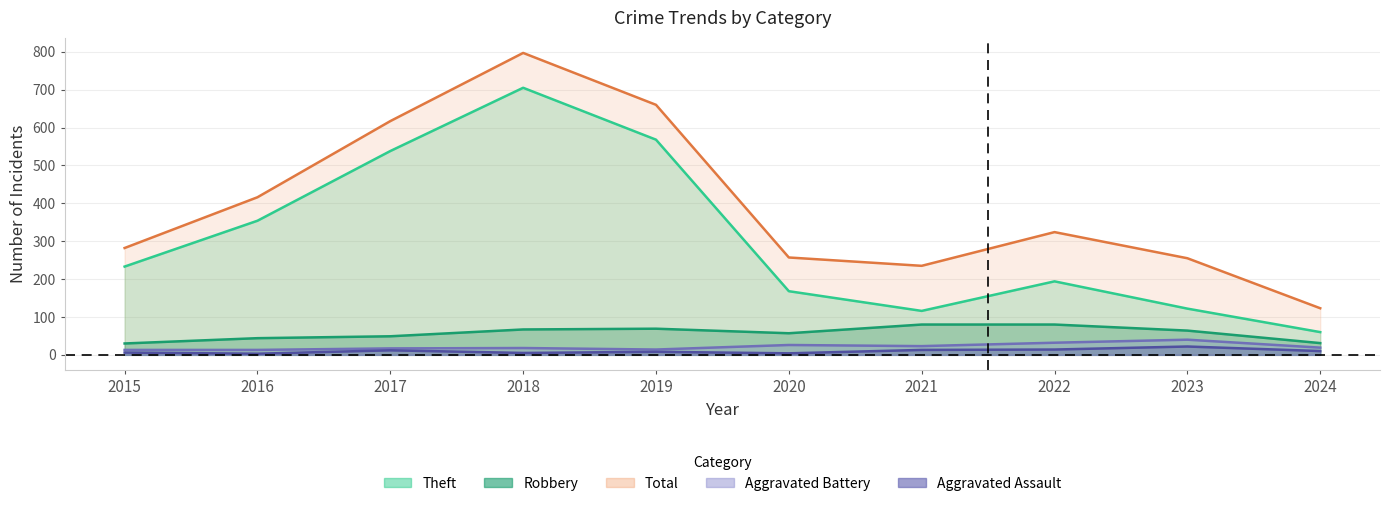

What are all the series names shown in the legend?

Theft, Robbery, Total, Aggravated Battery, Aggravated Assault